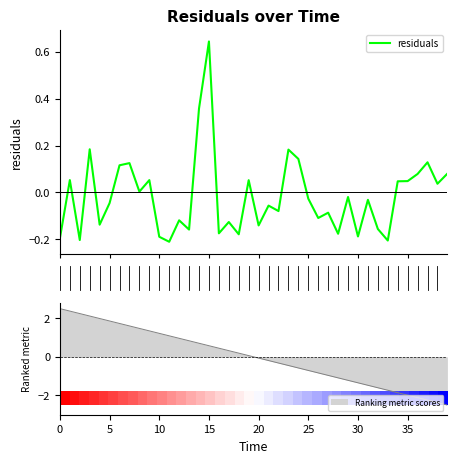

What is the minimum value for Ranking metric scores?

-2.5